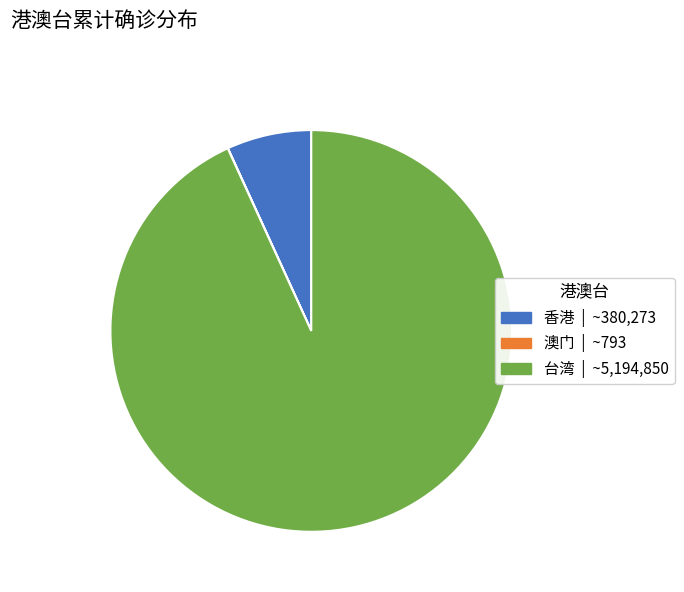

Approximately how many times larger is the value at 台湾 compared to 香港?

13.7